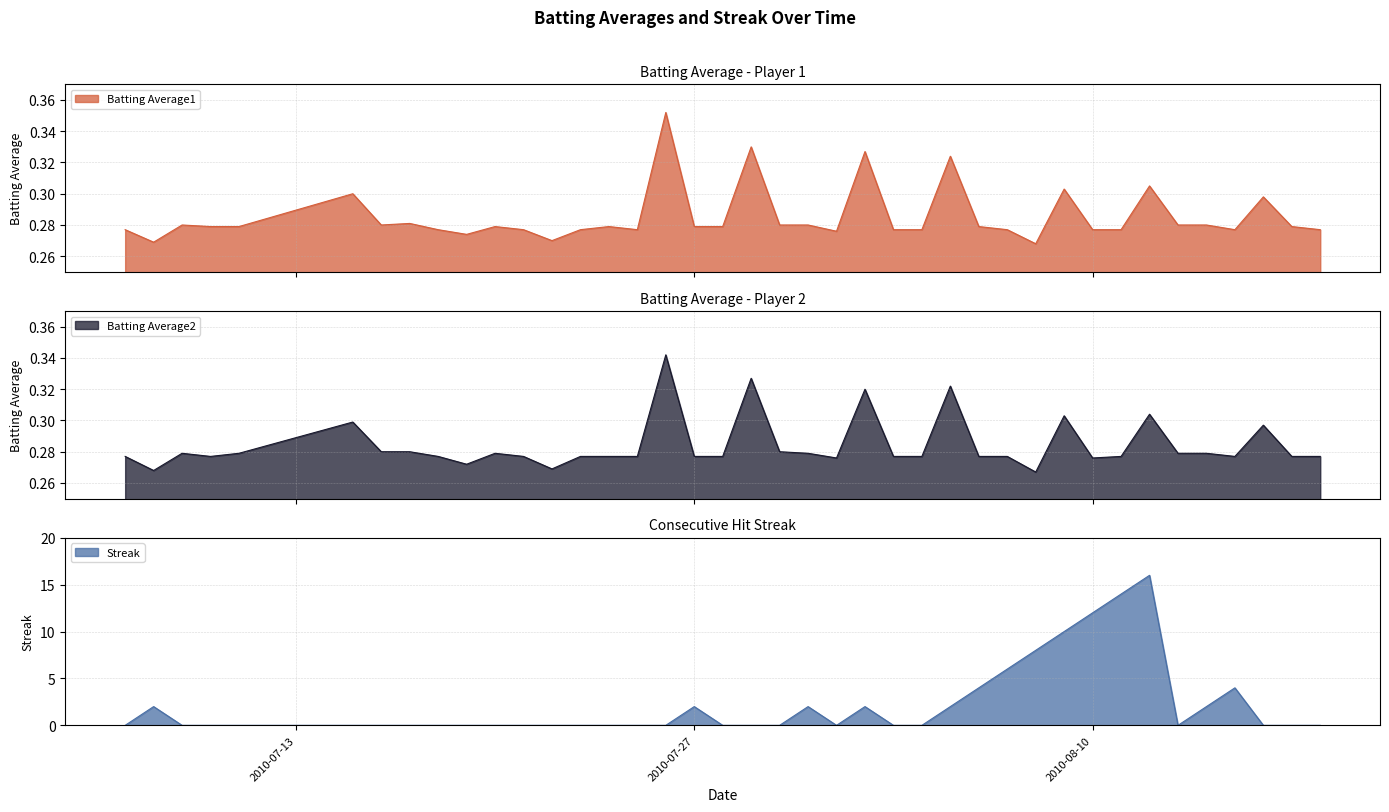

The Streak series shows 2 at 2010-07-27. True or false?

True